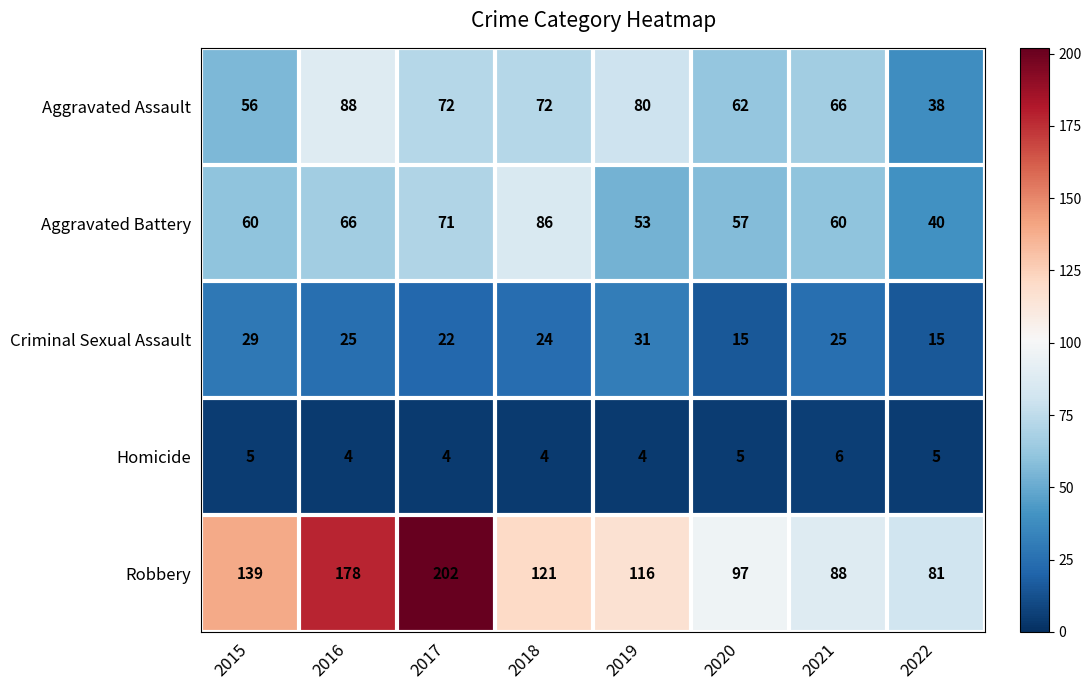

What is the total value across all series at 2015?

289